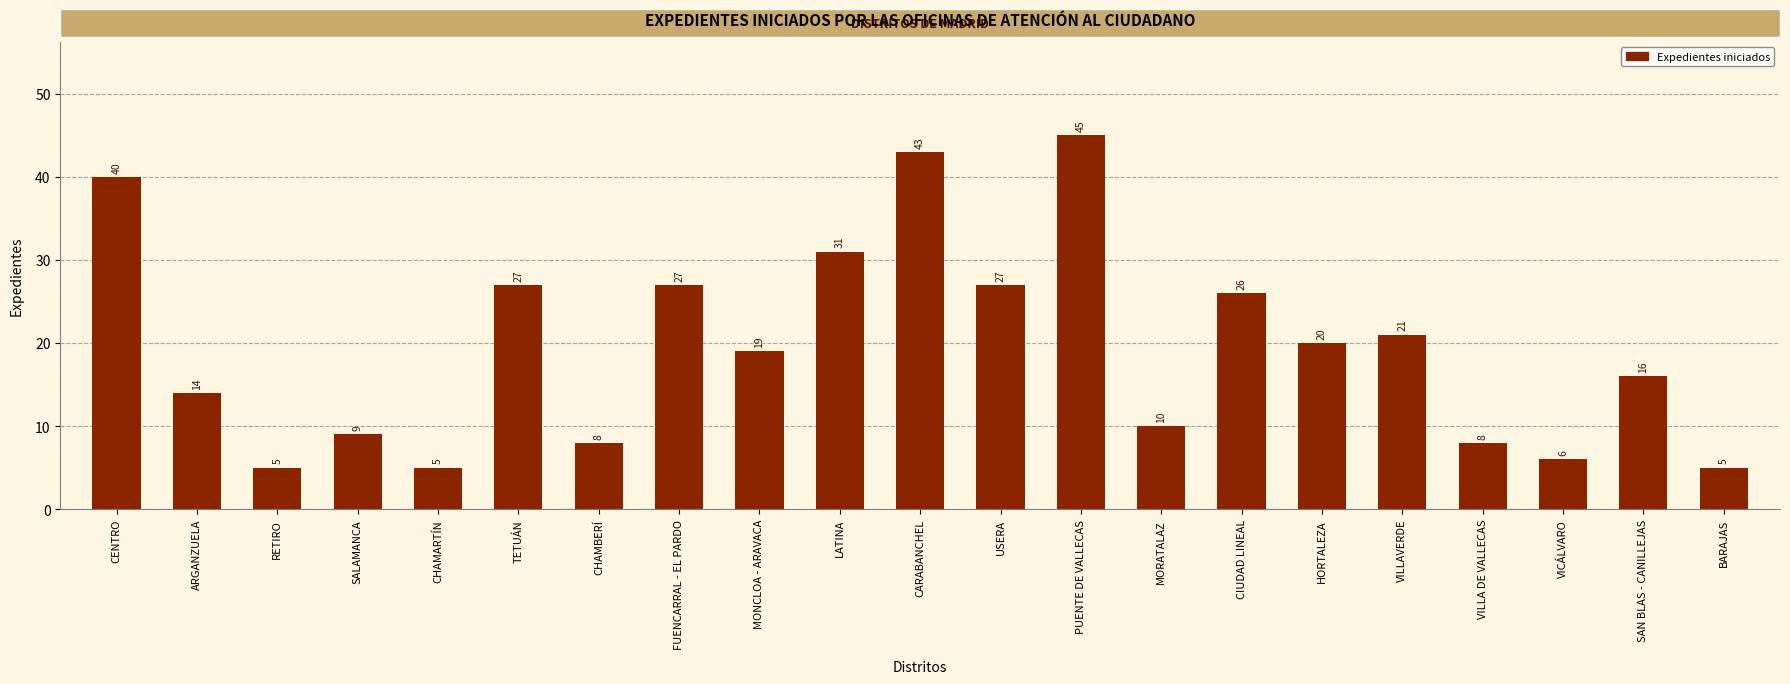

At which label does the data first exceed 19?

CENTRO